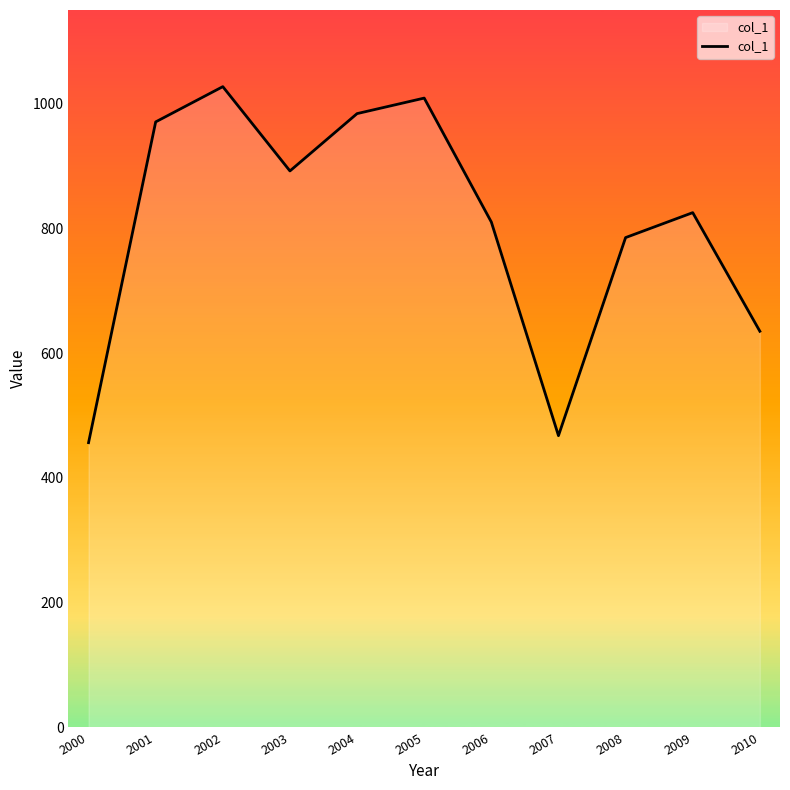

Approximately how many times larger is the value at 2006 compared to 2002?

0.8